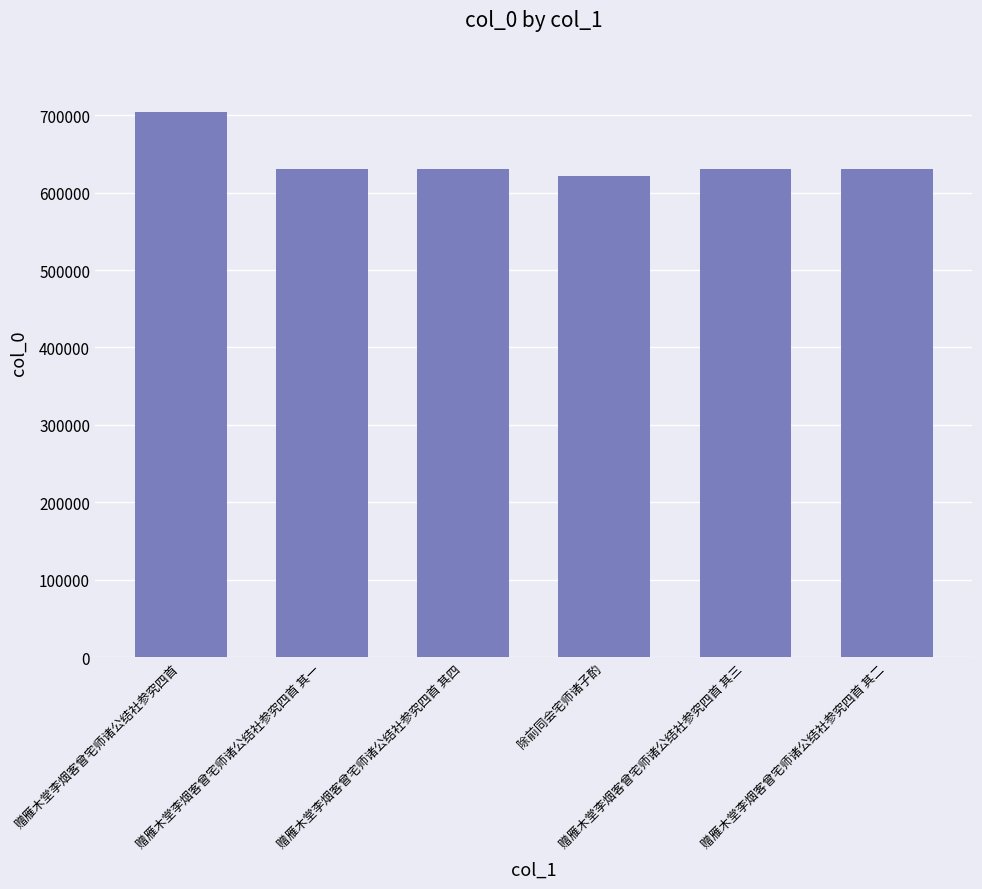

Count the number of categories in the chart.

6